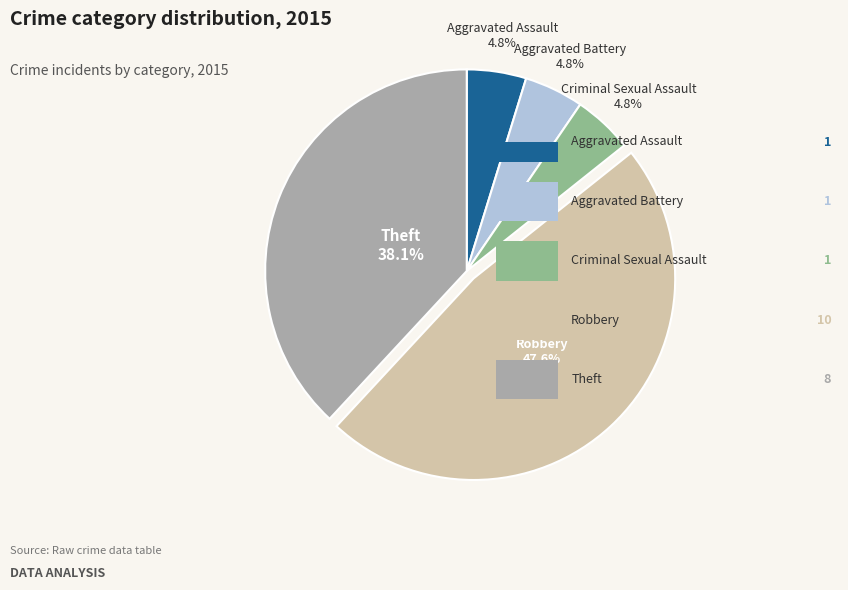

Is there any slice that represents more than half of the pie?

No